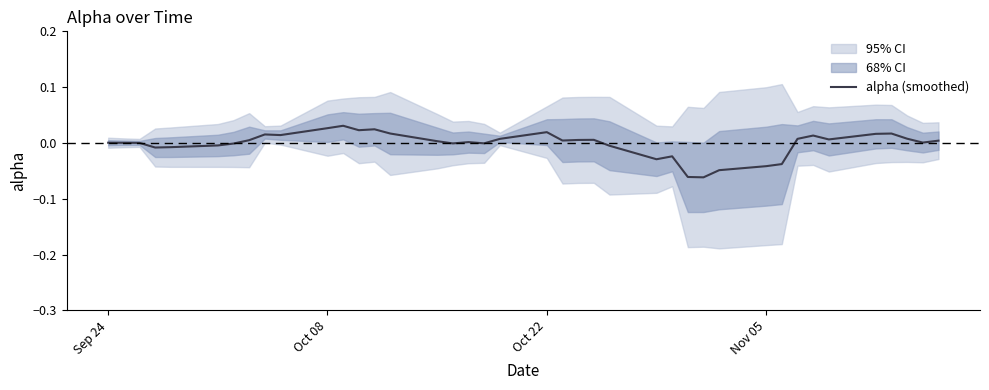

Is this an area chart (filled region under the line)?

No